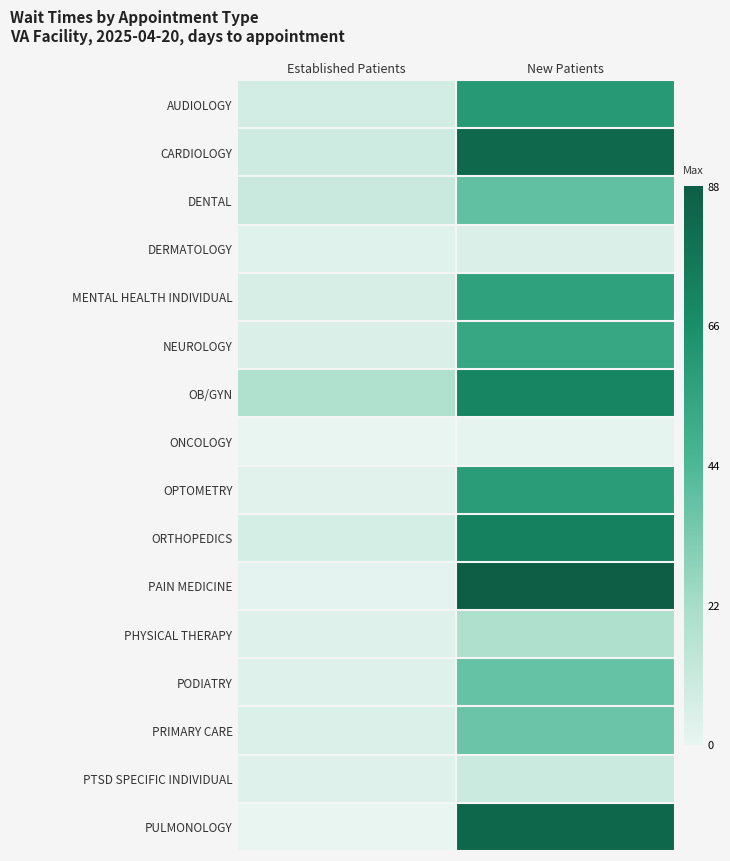

What is the greatest value displayed?

88.5